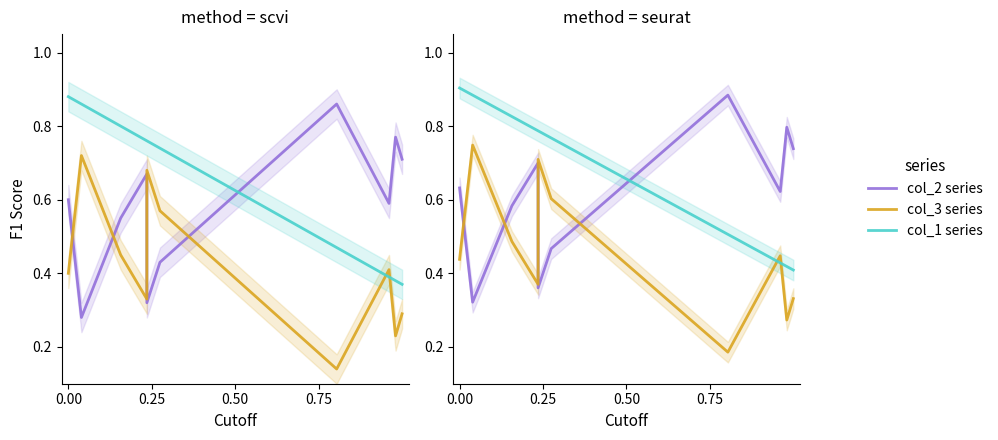

At how many categories does at least one series exceed 0?

10